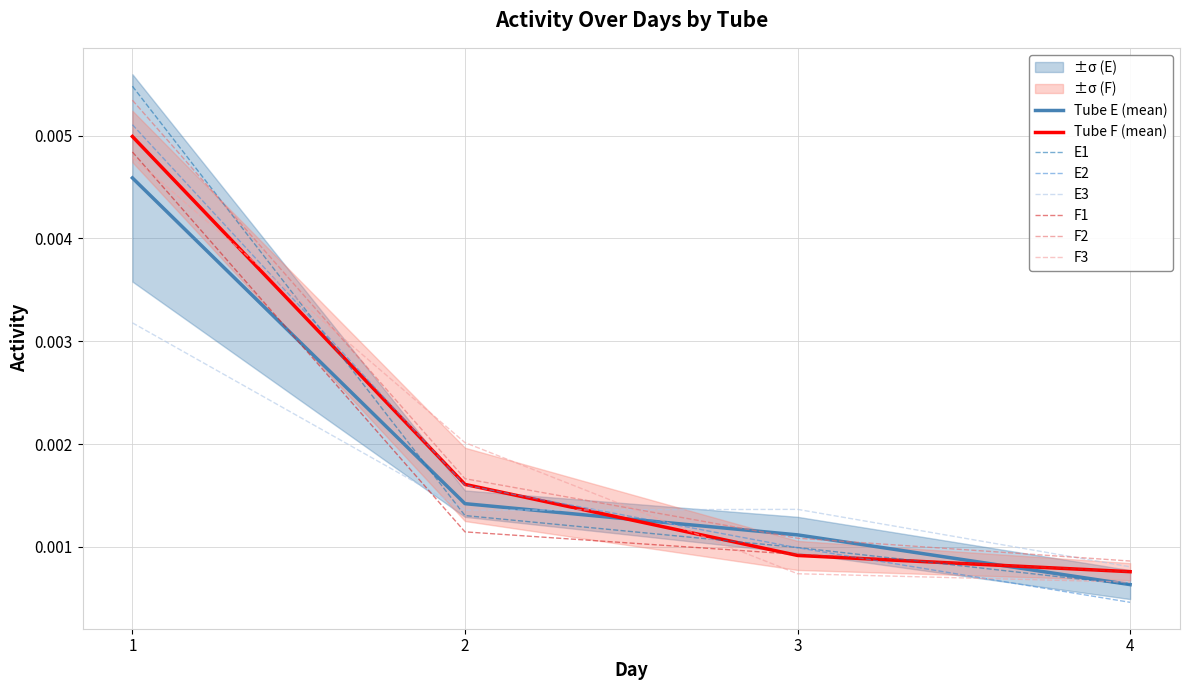

At which label is Tube E (mean) closest to 0?

4